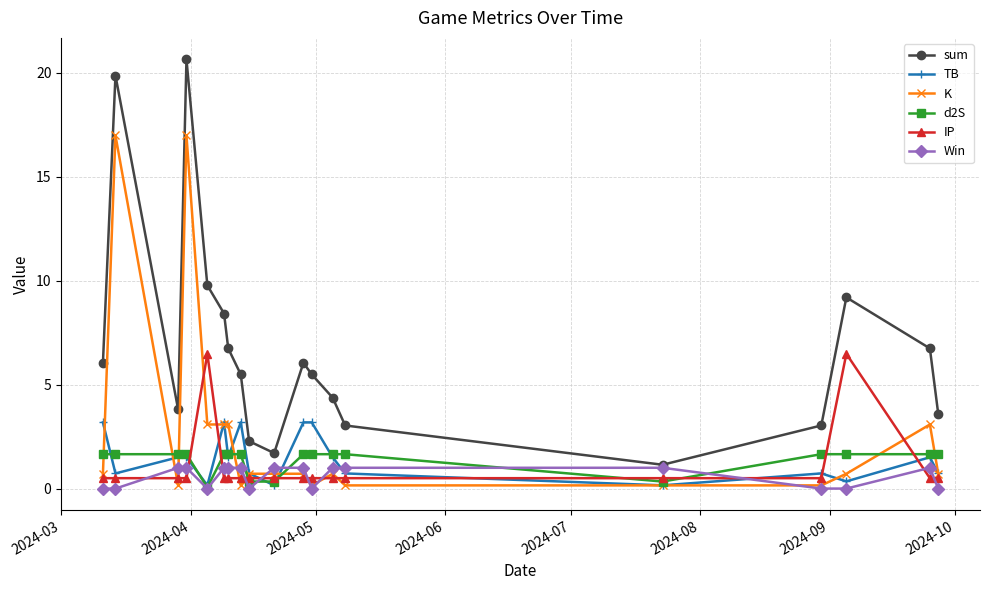

How many interior local valleys does the sum series have?

3